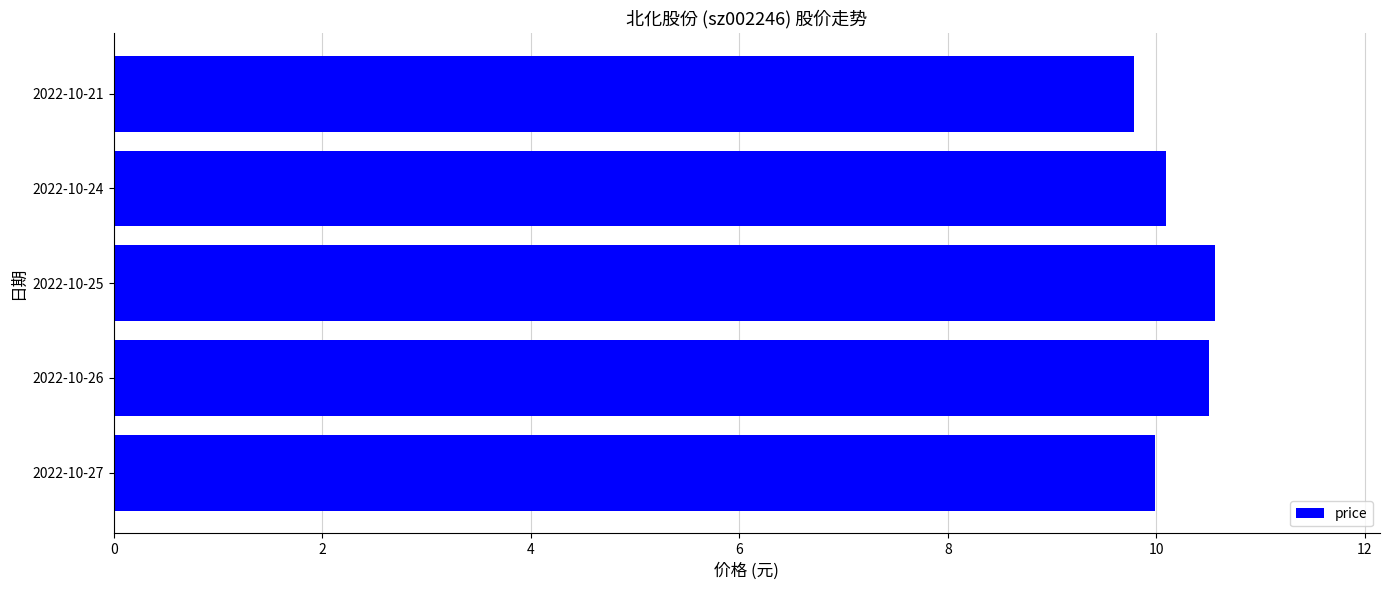

Which has a higher value, 2022-10-24 or 2022-10-21?

2022-10-24